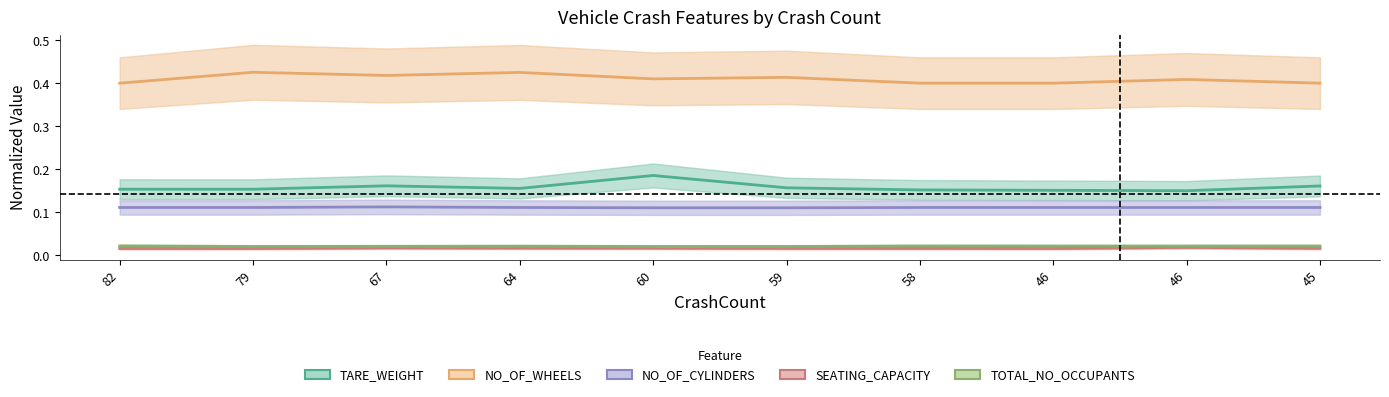

True or false: SEATING_CAPACITY and NO_OF_CYLINDERS cross at least once.

False